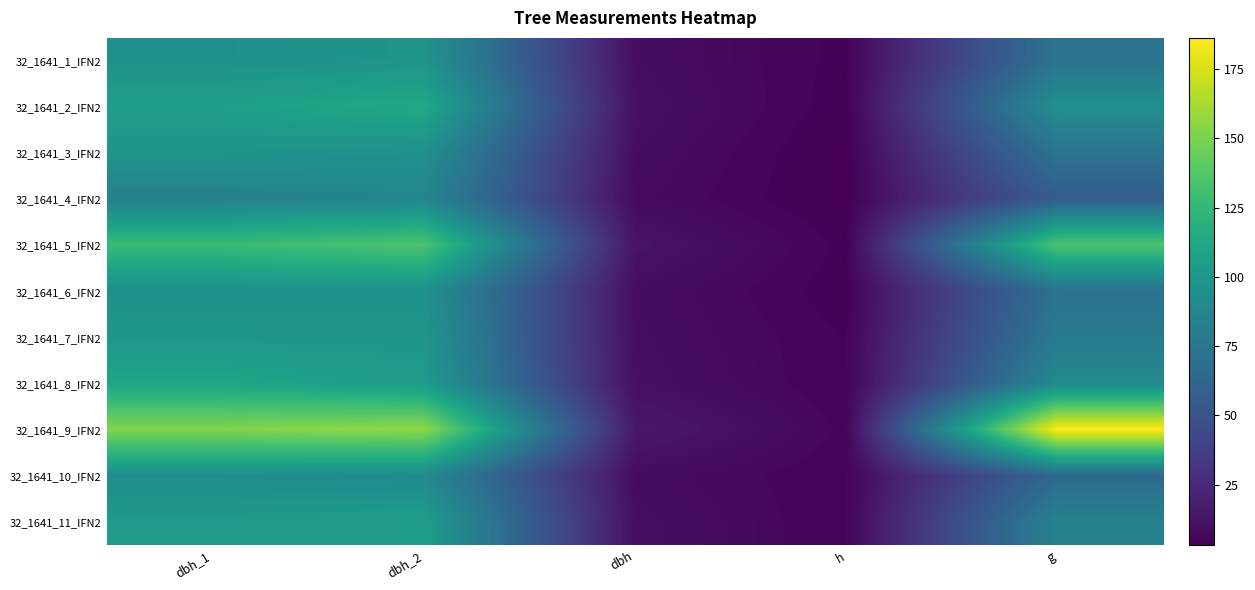

Which series changed the most between dbh and h?

32_1641_9_IFN2